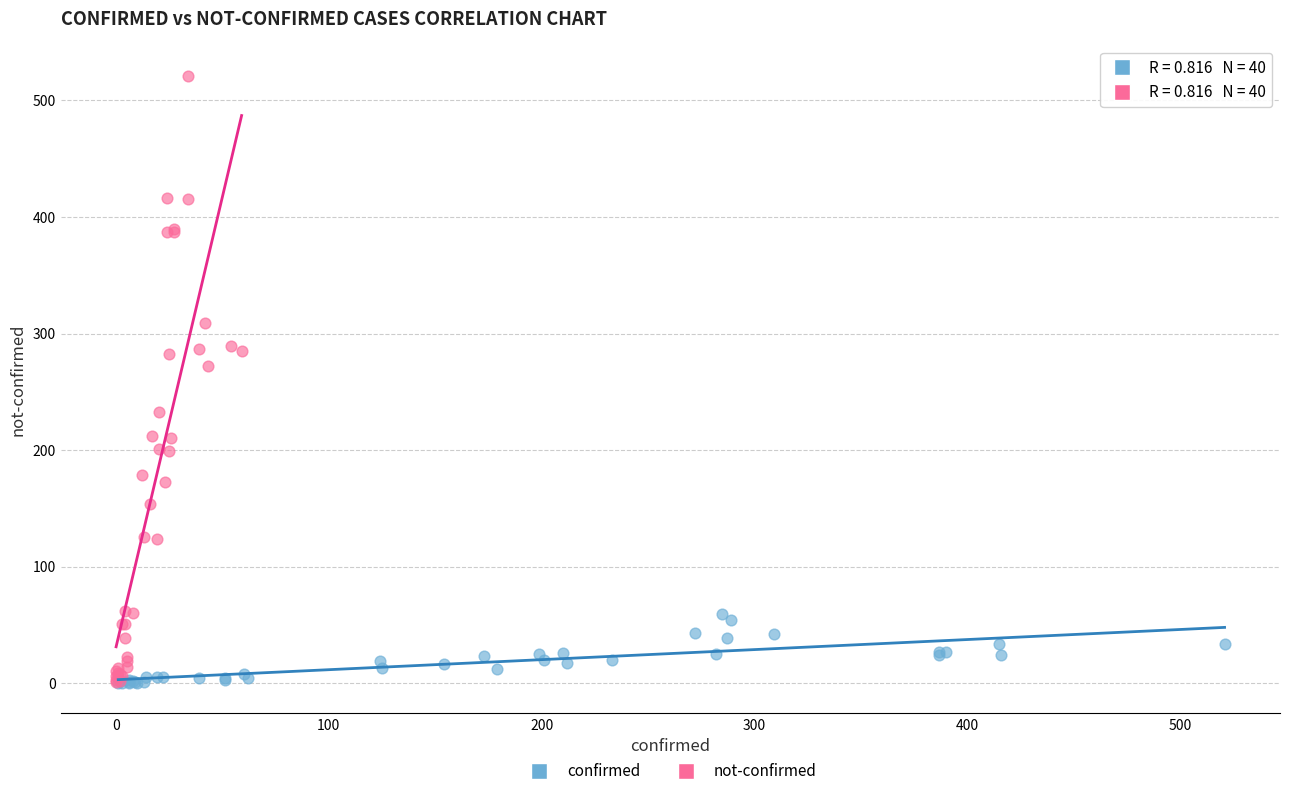

Which series reaches the maximum Y coordinate?

not-confirmed